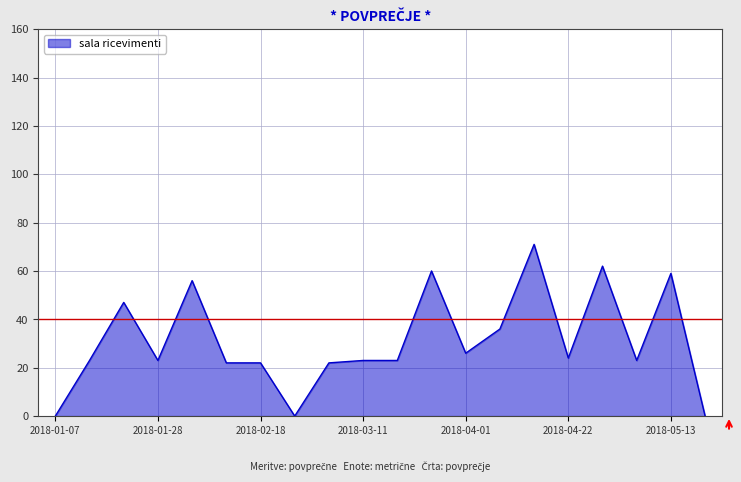

What is the maximum value shown in the chart?

71